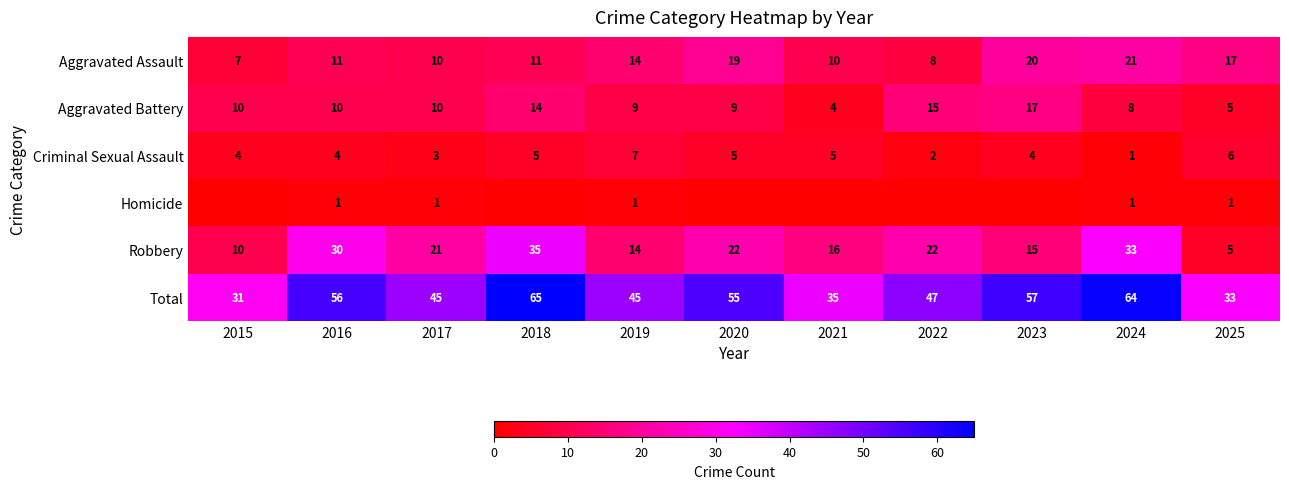

Is it true that Aggravated Battery equals 10 at 2016?

True